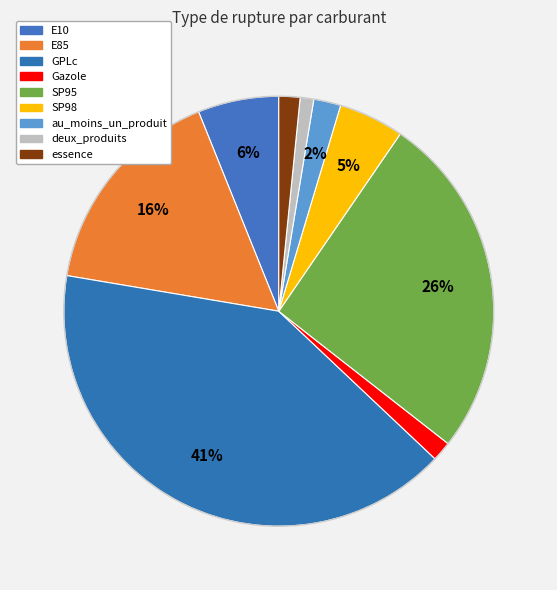

How many slices are in this pie chart?

9